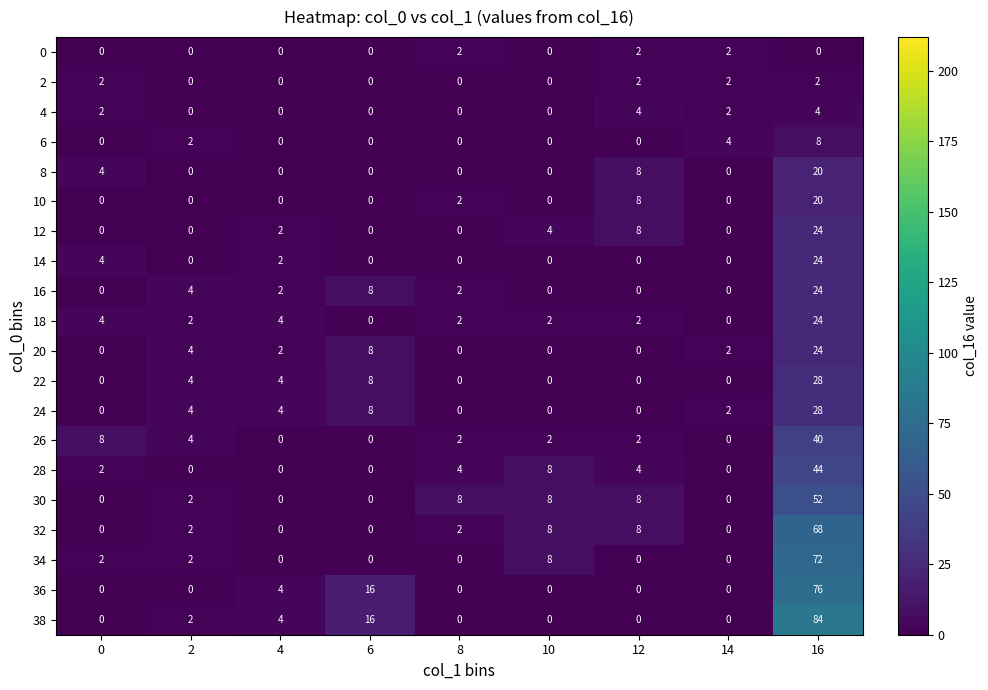

Which category has the highest value across all series?

16